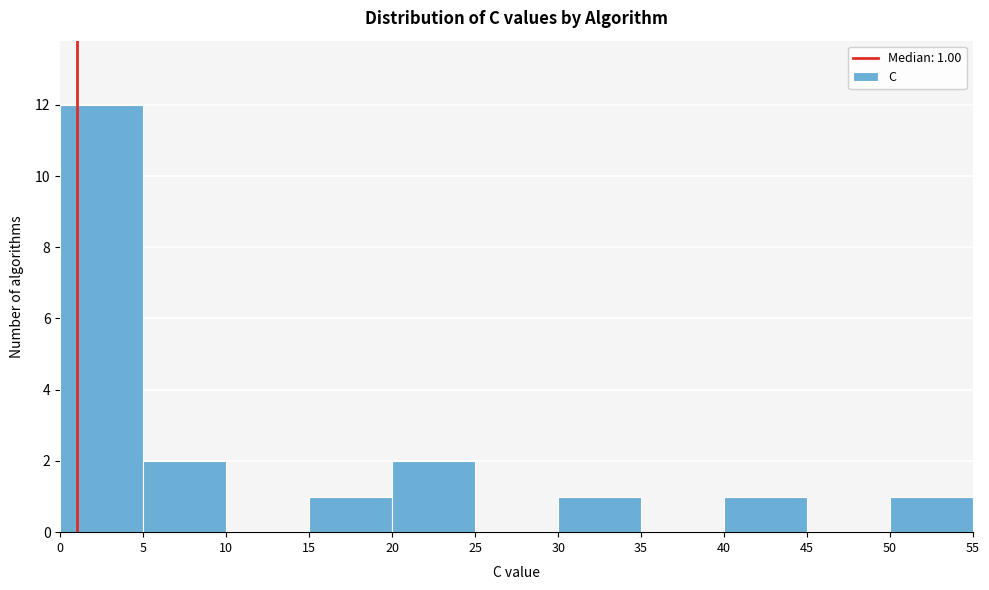

Over which range of the x-axis is the bar tallest?

0 to 5